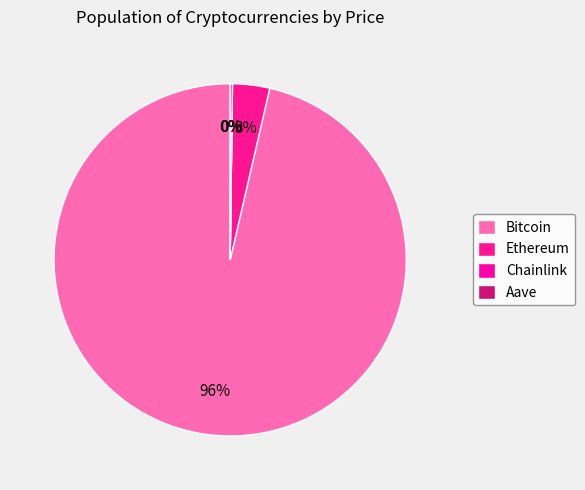

What is the change in value from Ethereum to Chainlink?

-3905.6